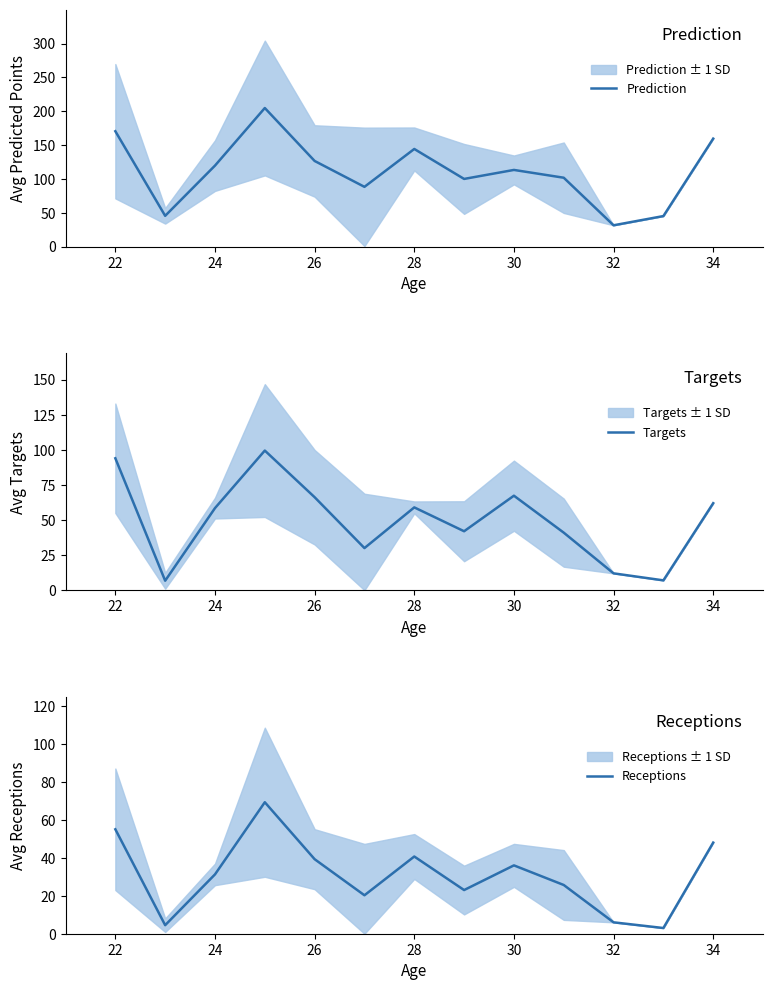

What is the minimum value shown in the chart?

3.0